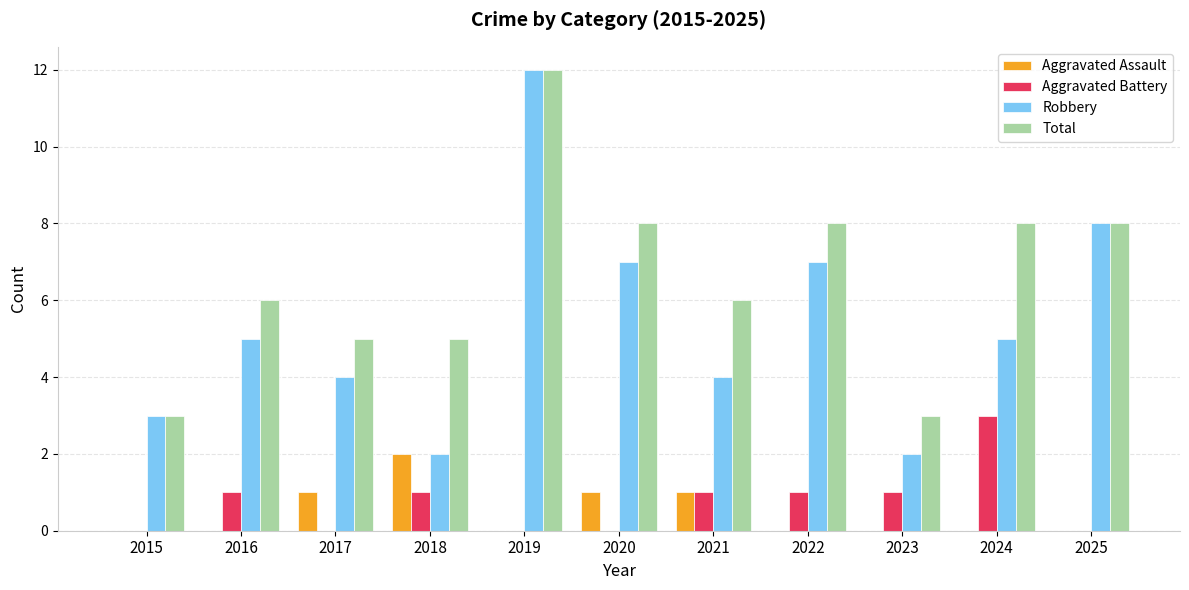

At which category does the chart reach its peak across all series?

2019